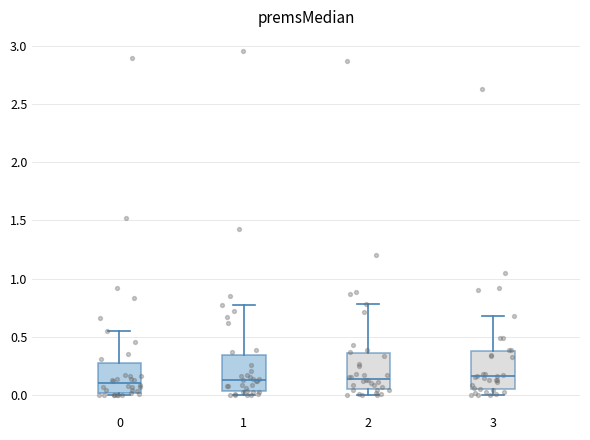

Reading left to right, read every box against the y-axis: the position of its median line, the range the box covers, and the ends of its whiskers. The values are not printed on the chart, so give them approximately, as read against the axis.

0: median 0.10, box 0.00 to 0.25, whiskers 0.00 (just below the box's lower edge) to 0.55
1: median 0.15, box 0.05 to 0.35, whiskers 0.00 to 0.75
2: median 0.15, box 0.05 to 0.35, whiskers 0.00 to 0.80
3: median 0.15, box 0.05 to 0.40, whiskers 0.00 to 0.65